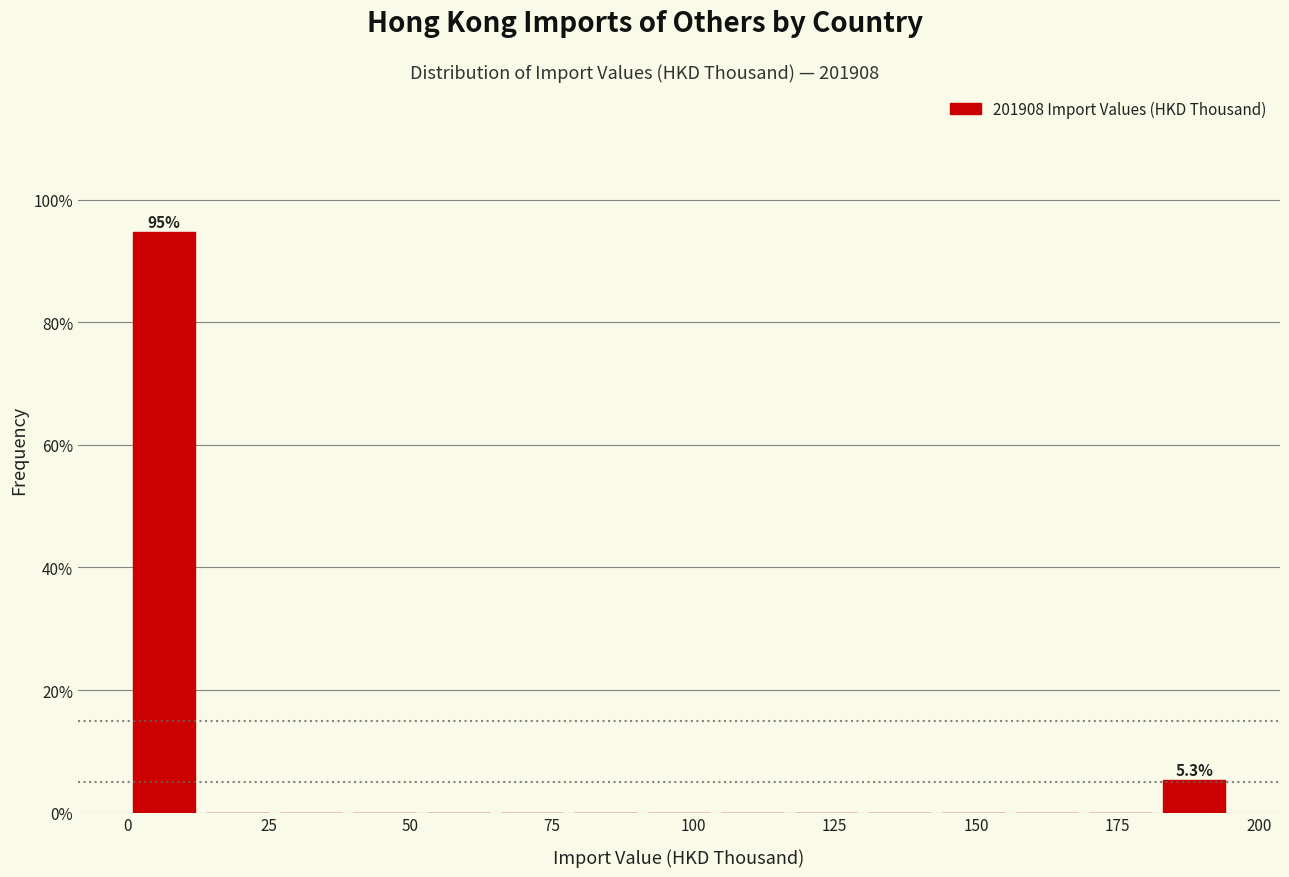

Around what value on the x-axis is the tallest bar? Give the approximate position of its centre, as read against the axis.

5